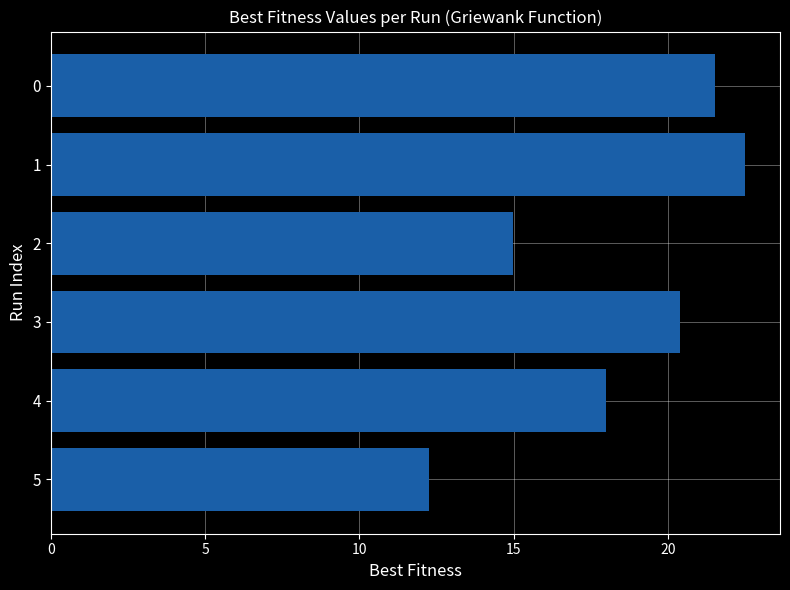

Where is the data nearest to the value 17?

4